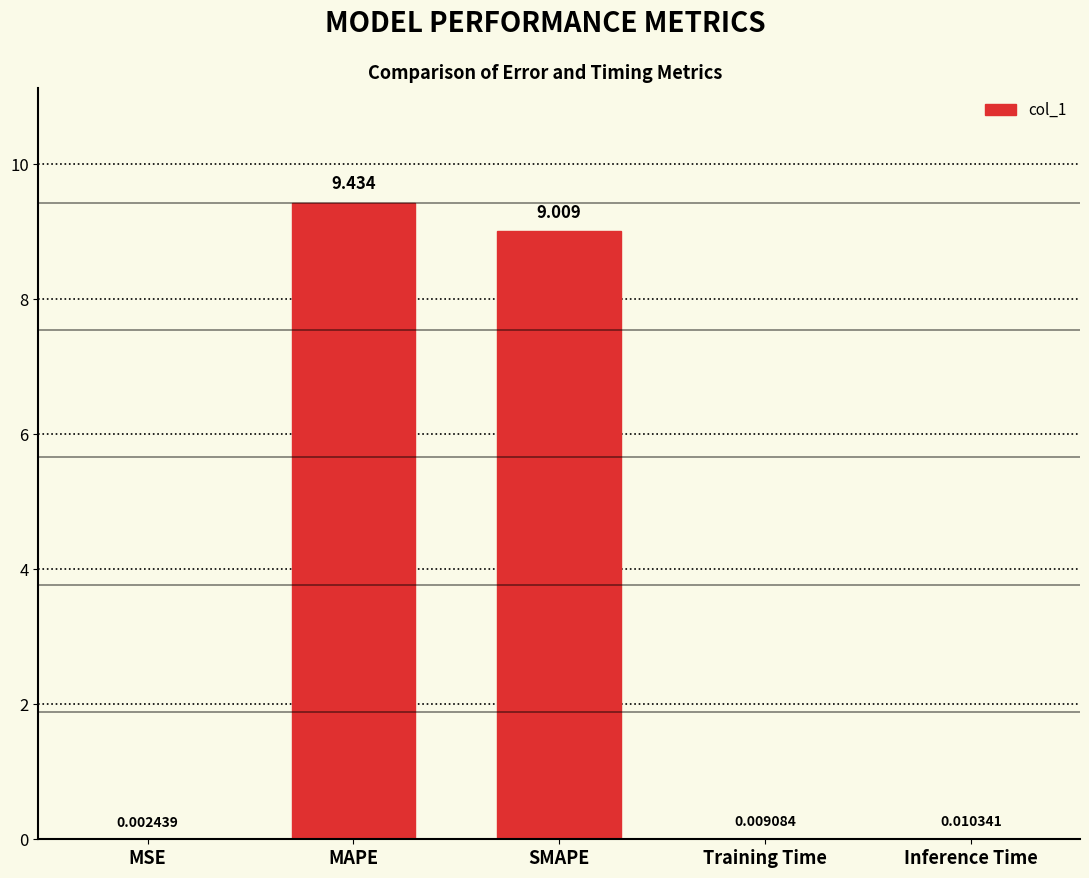

Where is the data nearest to the value 4?

Inference Time